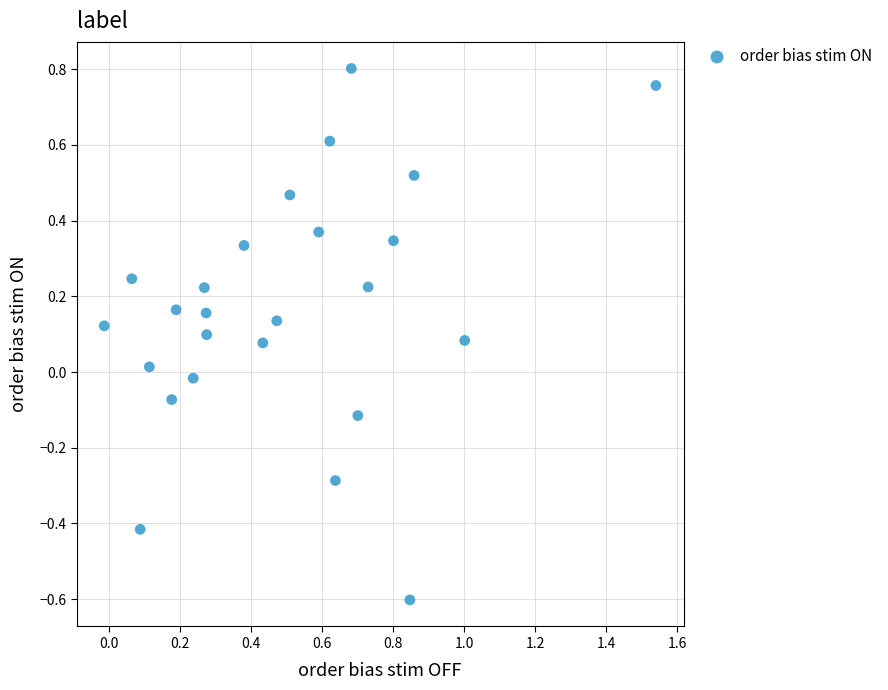

What is the range of Y values (max minus min)?

1.4